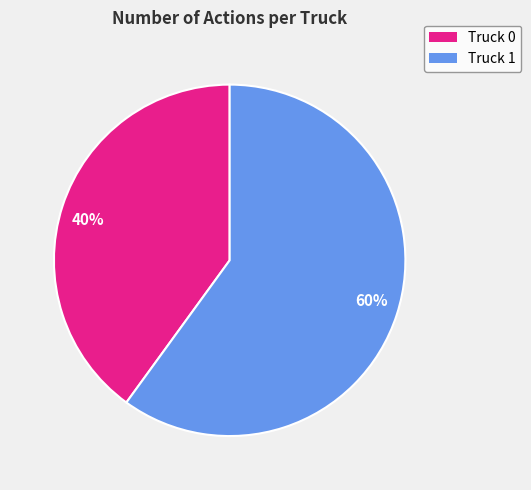

What is the majority slice?

60%